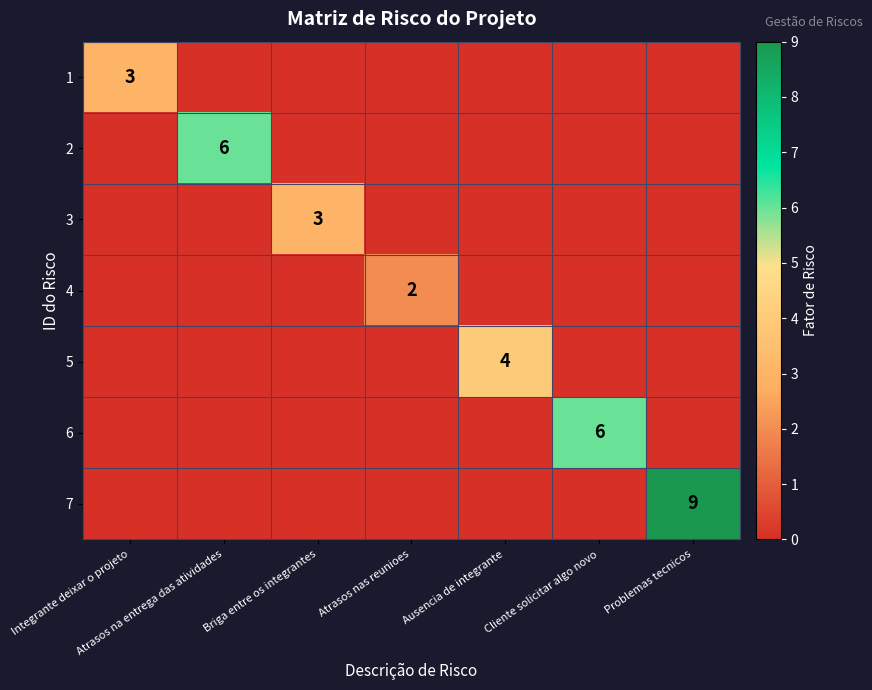

At which category does the chart reach its minimum across all series?

Atrasos na entrega das atividades